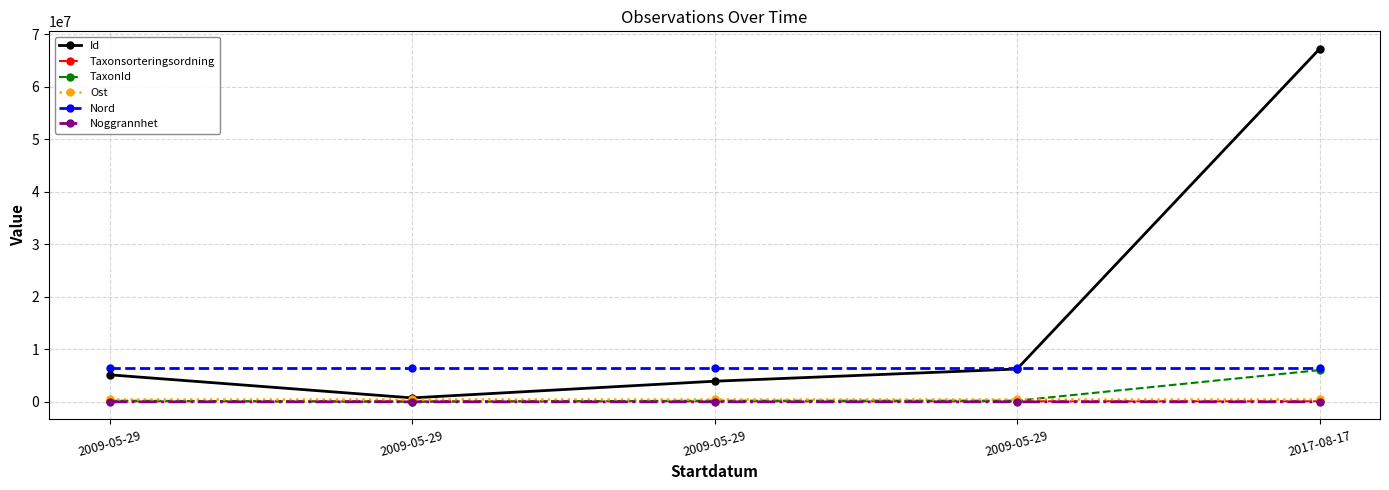

How many lines are shown in the chart?

6